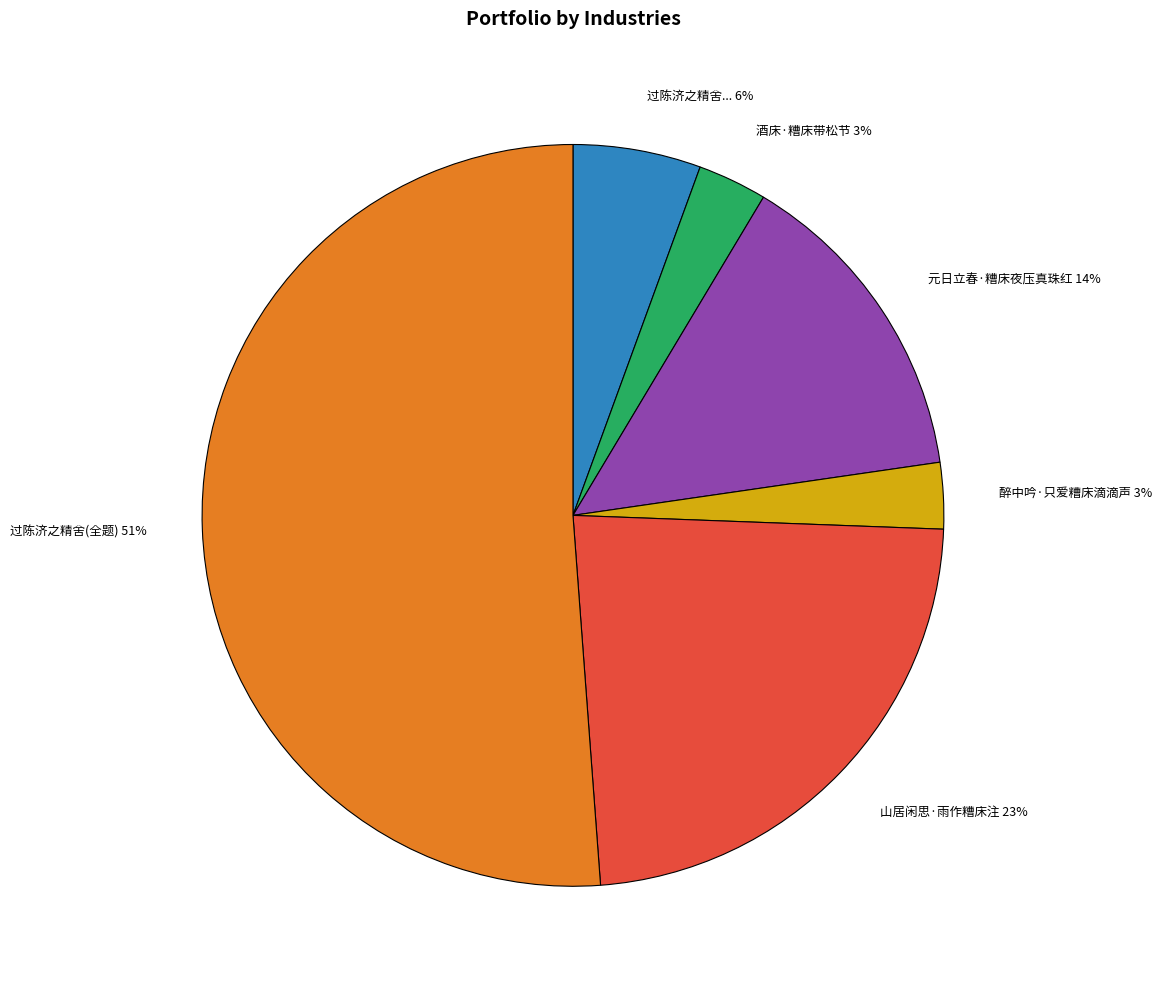

Approximately how many times larger is the value at 元日立春·糟床夜压真珠红 compared to 山居闲思·雨作糟床注?

0.6